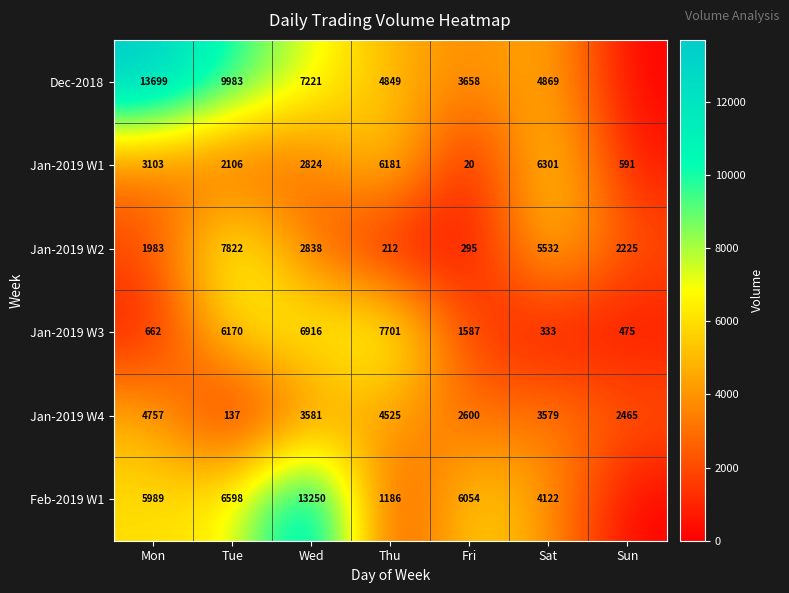

What is the lowest value of the Jan-2019 W2 series?

212